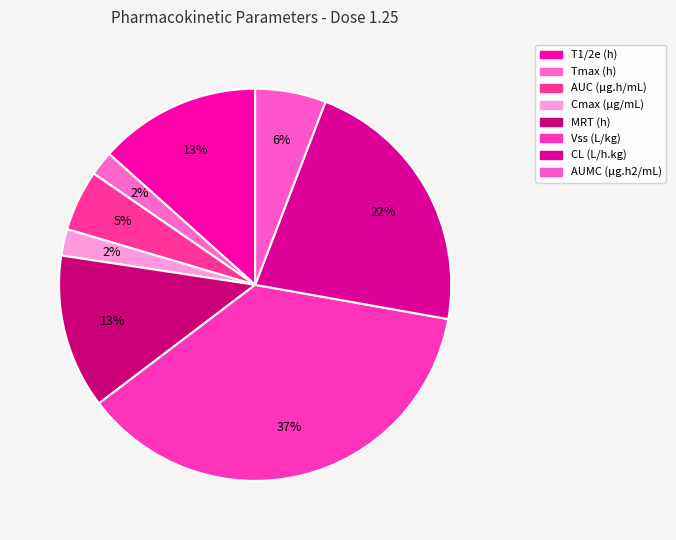

How many slices are in this pie chart?

8